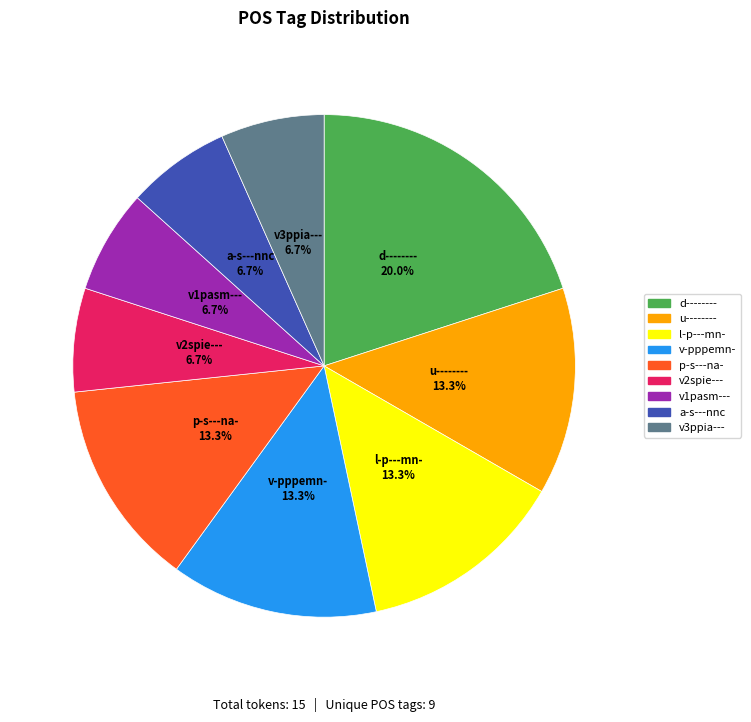

What is the ratio of the value at l-p---mn- to the value at v-pppemn-?

1.0